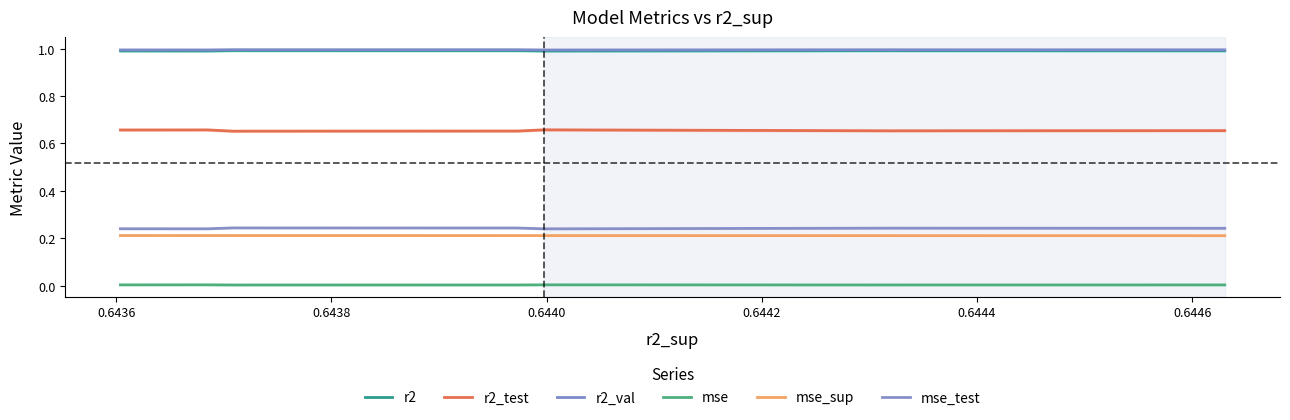

Where is mse nearest to the value 0?

0.6438